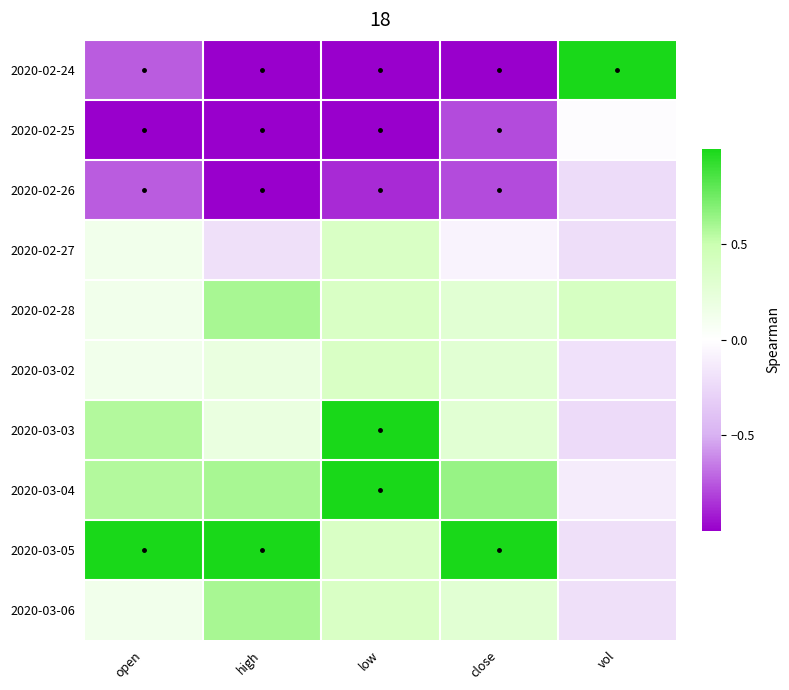

What is the spread (max minus min) of values at vol?

1.2